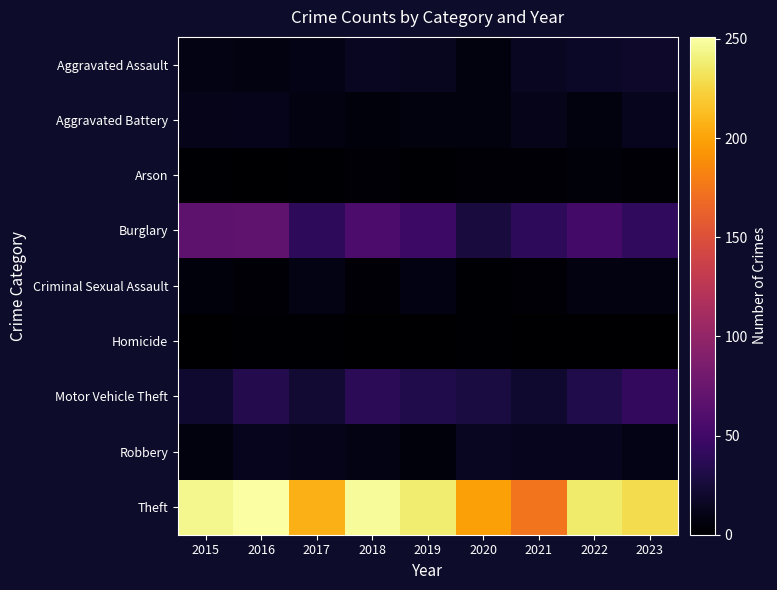

What is the total value across all series at 2019?

352